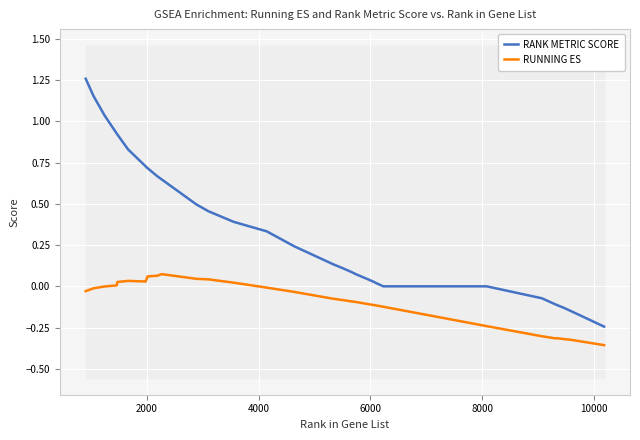

What is the average value of the RUNNING ES series?

-0.1